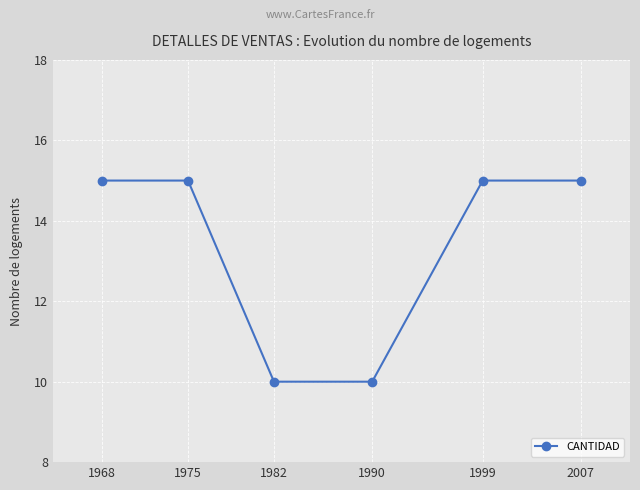

True or false: the data has more than 1 interior local peaks.

False